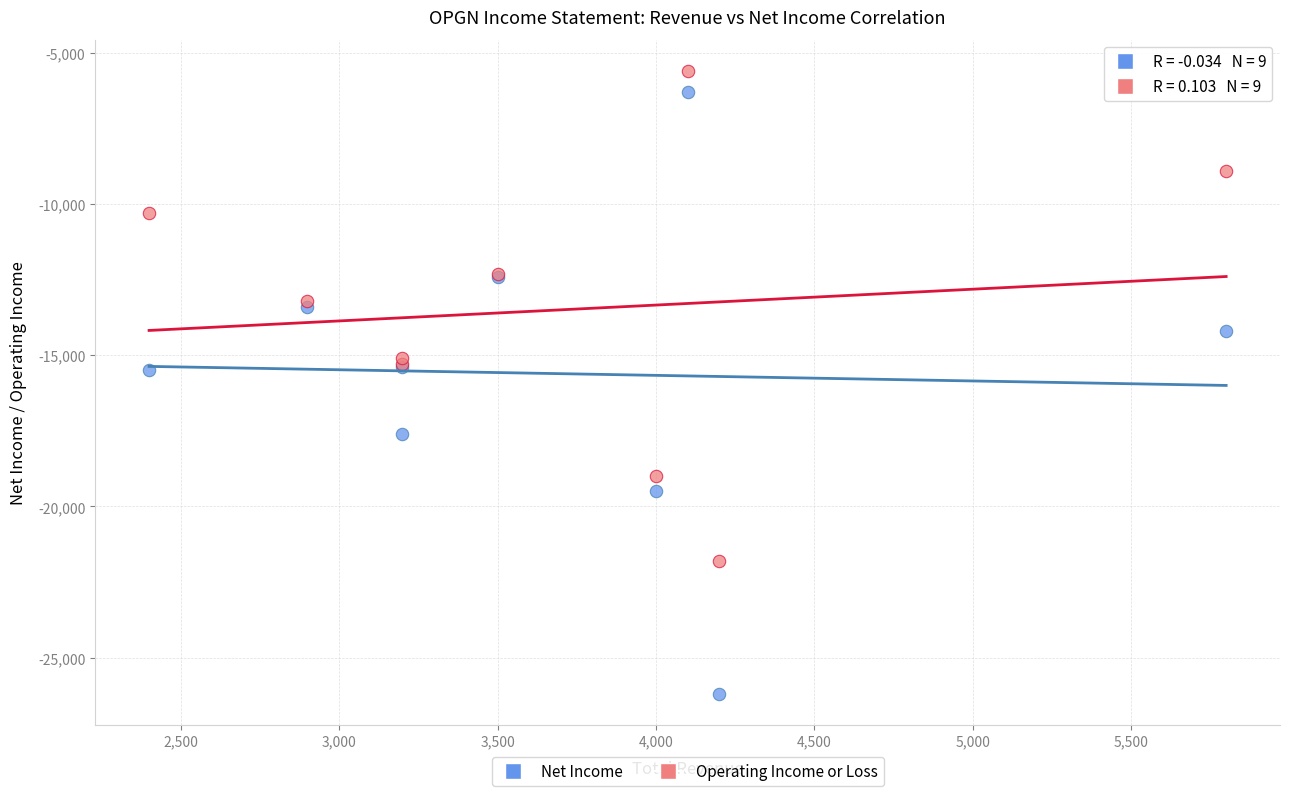

Which series reaches the minimum Y coordinate?

Net Income